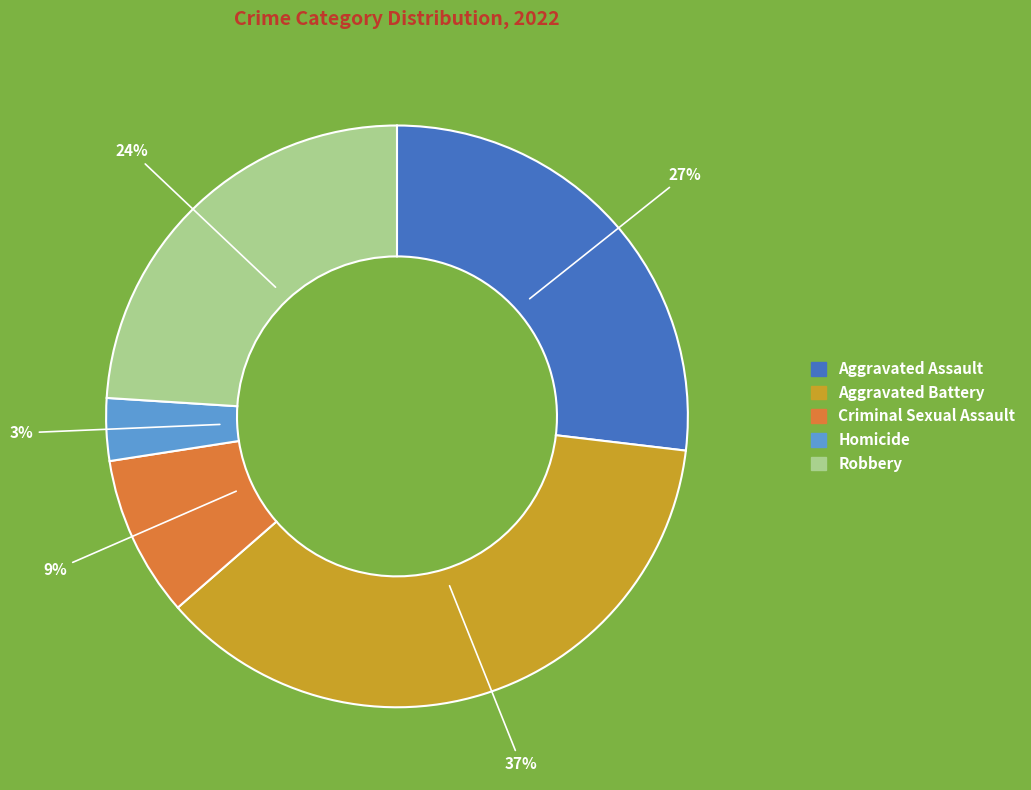

Does Robbery account for over 50% of the chart?

No